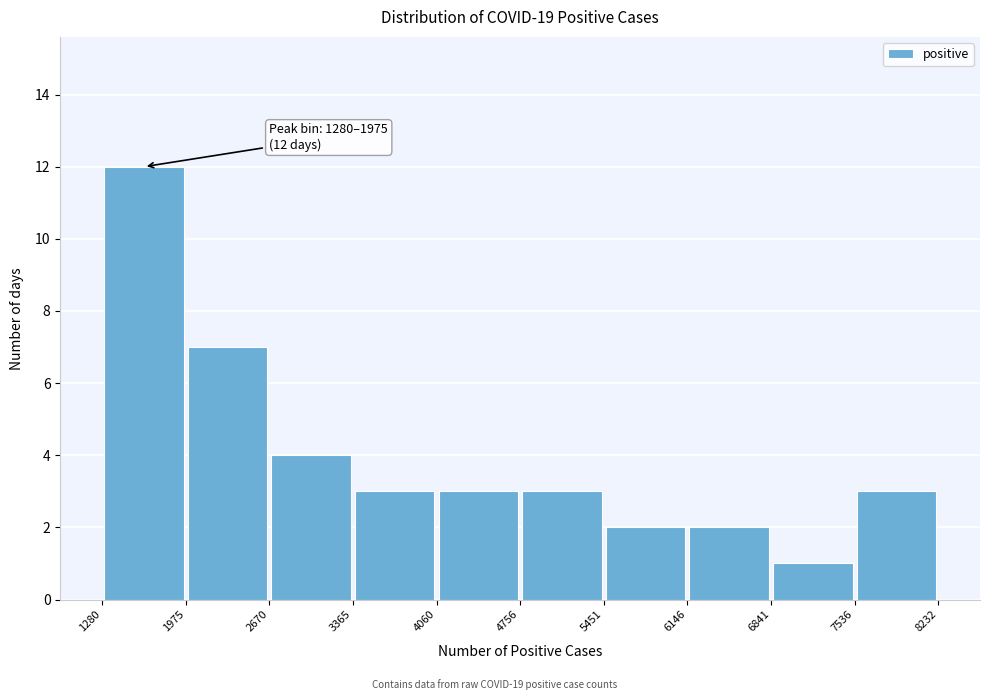

Over which range of the x-axis is the bar tallest?

1280 to 1975